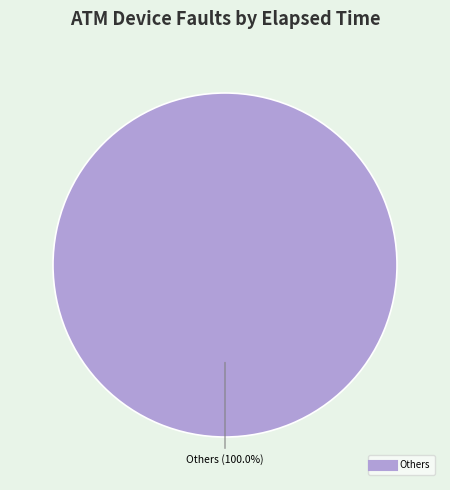

Does any single category account for the majority?

Yes